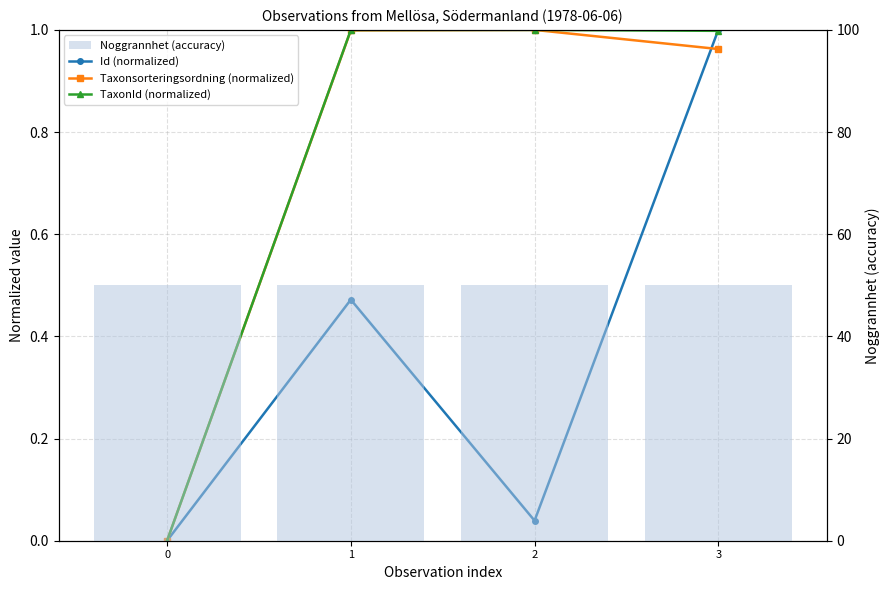

The value of Noggrannhet (accuracy) at 2 is 50.0. True or false?

True